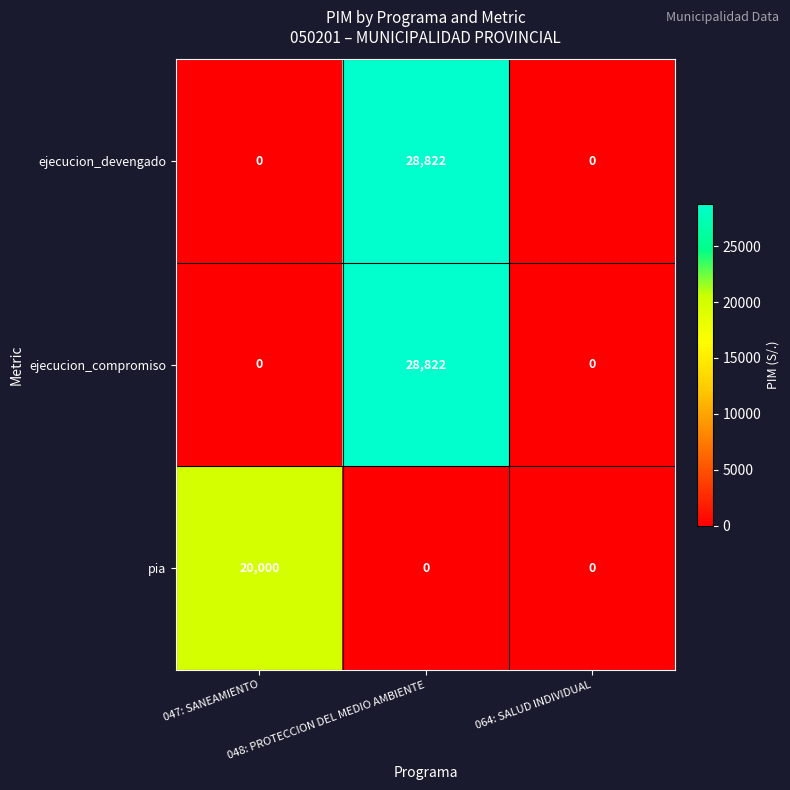

What is the greatest value displayed?

28822